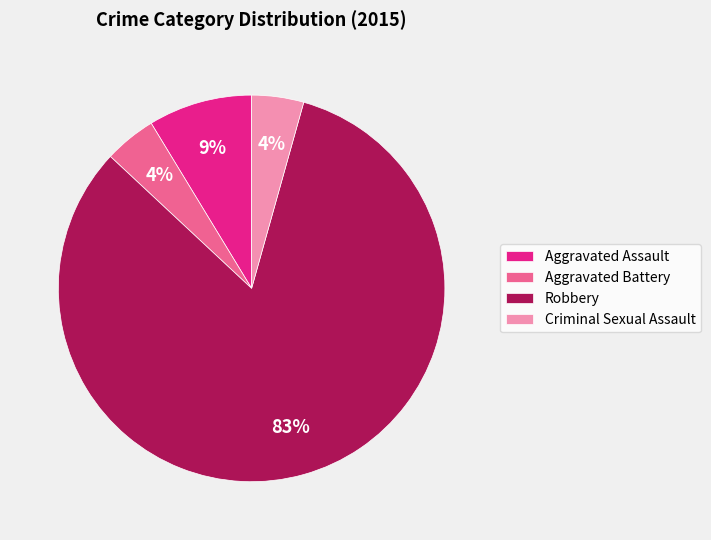

Is there any slice that represents more than half of the pie?

Yes